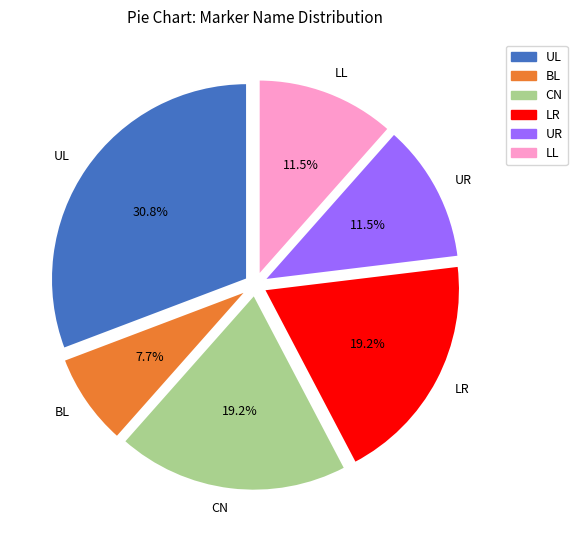

To the nearest percent, what percentage of the pie is LR?

19%